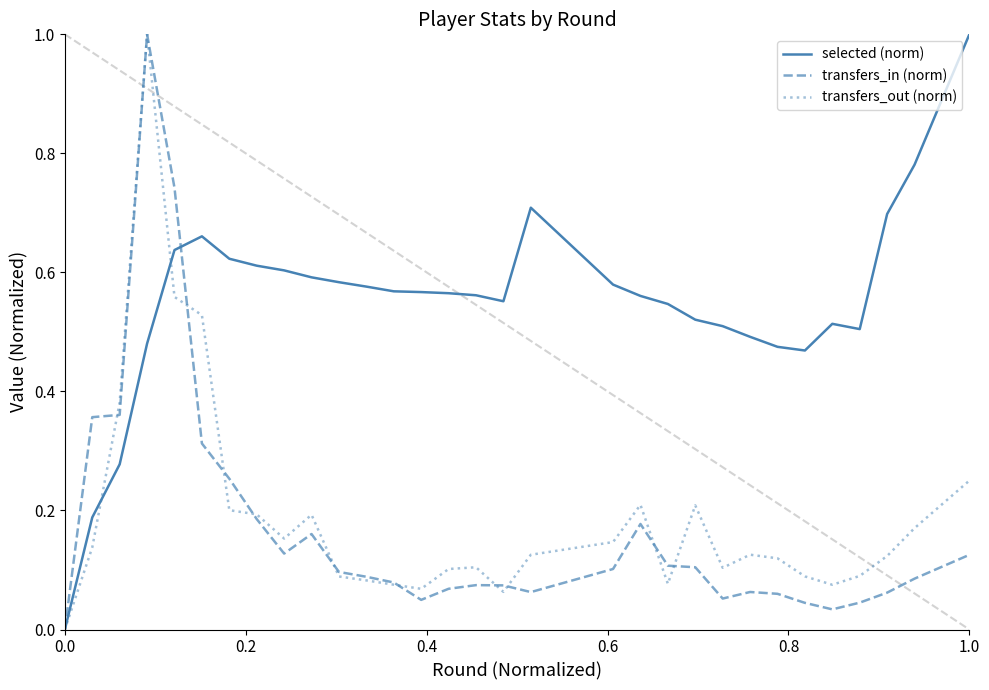

Which series has the largest total across all categories?

selected (norm)